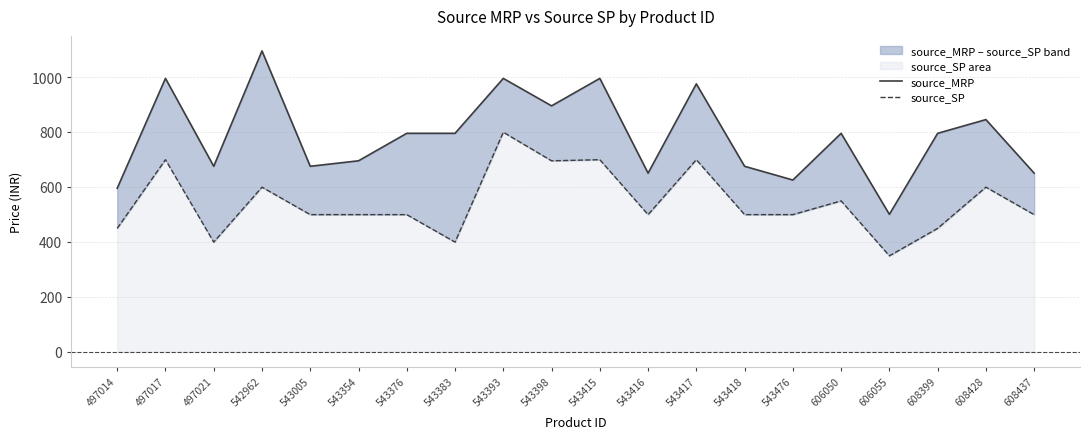

Reading right to left, list all the values displayed in this chart.

source_MRP: 650	845	795	500	795	625	675	975	650	995	895	995	795	795	695	675	1095	675	995	595
source_SP: 499	599	449	349	549	499	499	699	499	699	695	799	399	499	499	499	599	399	699	449